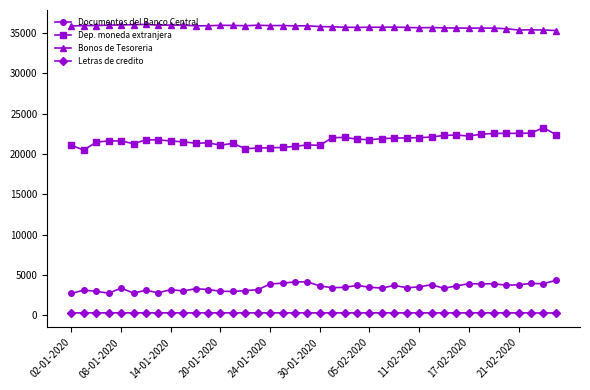

How many lines are shown in the chart?

4